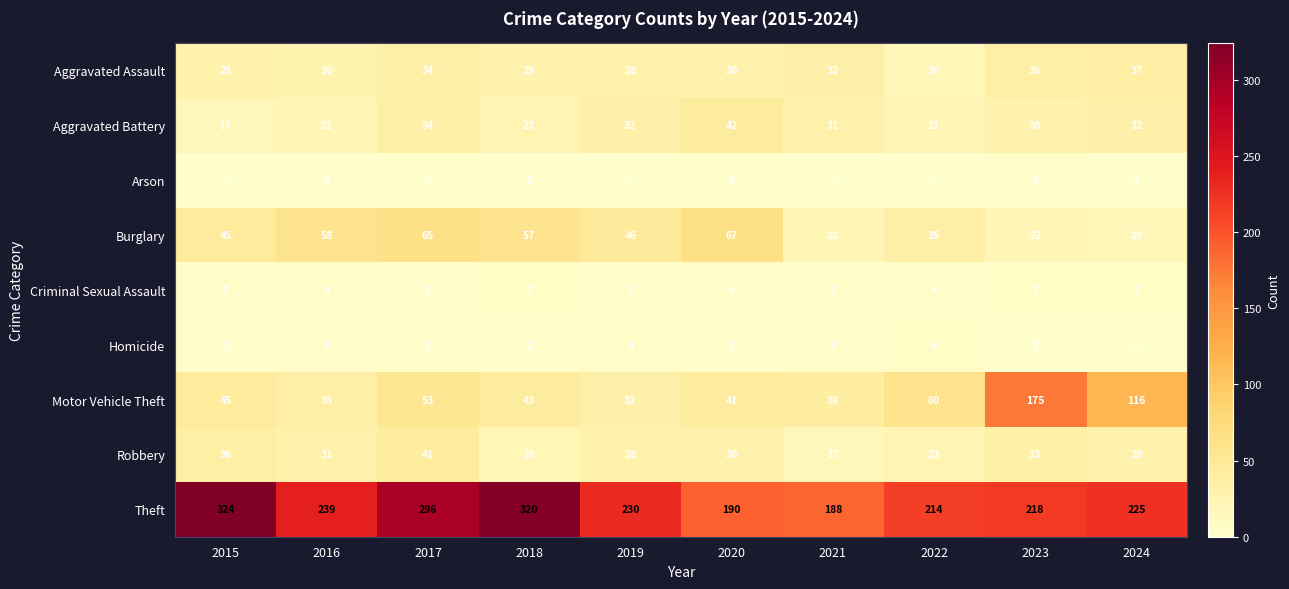

At how many categories does at least one series exceed 143?

10